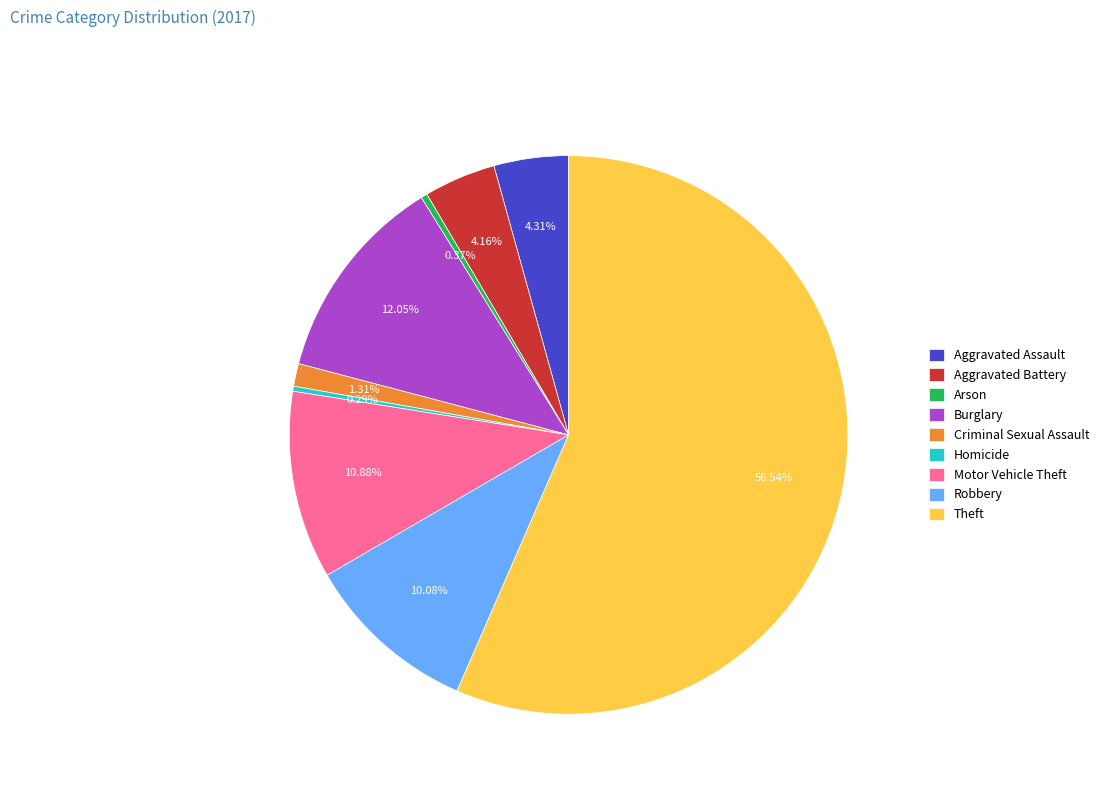

True or false: Robbery accounts for 16% of the total.

False